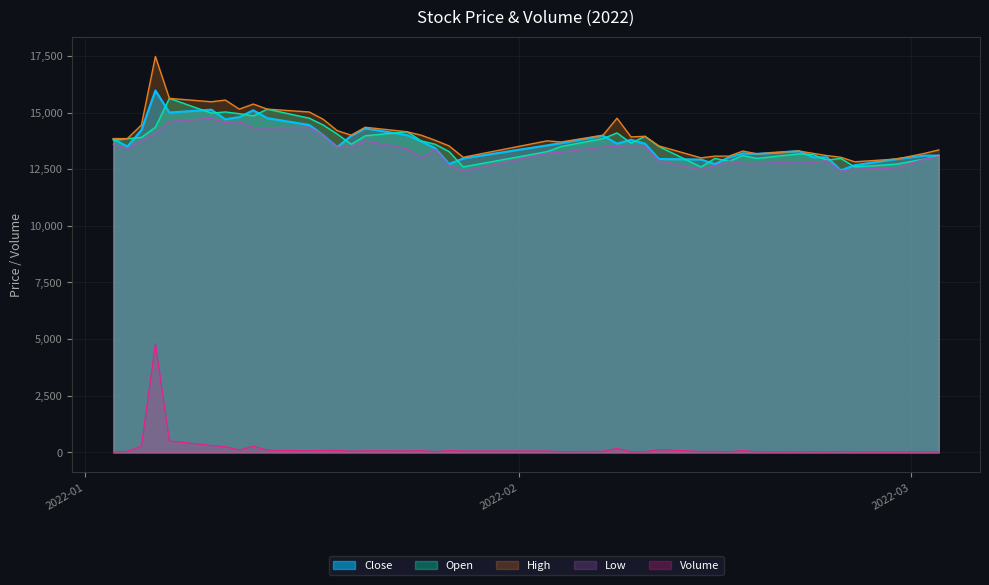

Does the chart have visible grid lines?

Yes